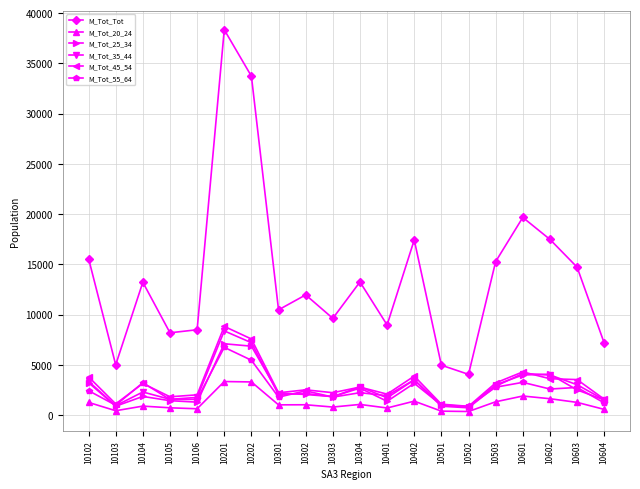

Is it true that M_Tot_45_54 equals 3608 at 10602?

True